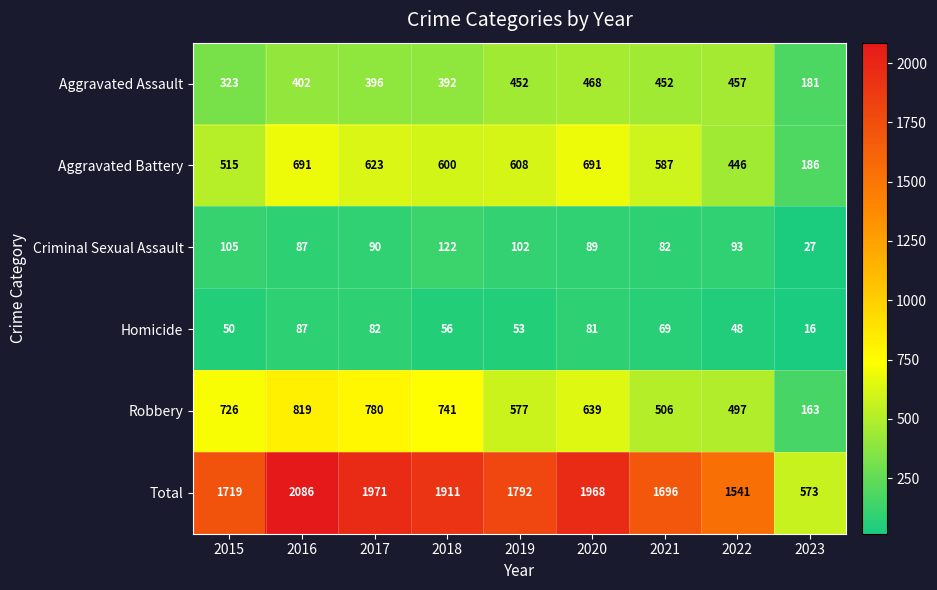

What is the smallest value displayed?

16